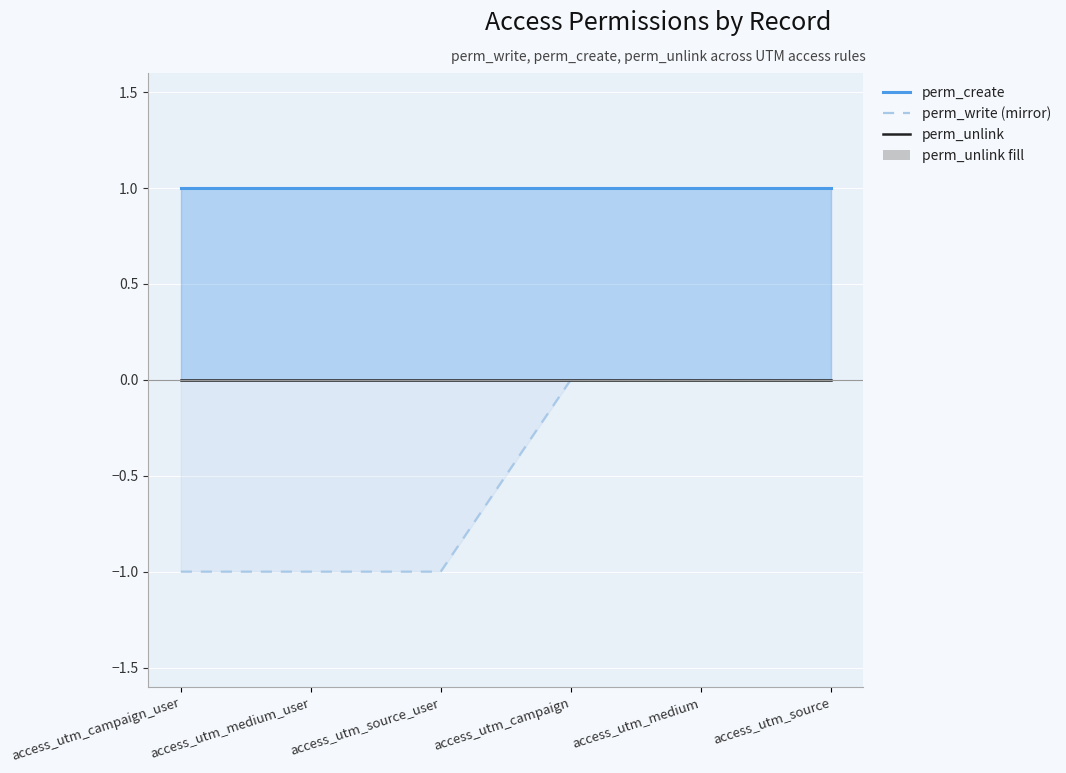

How many perm_write (mirror) values are between -1 and 0?

6